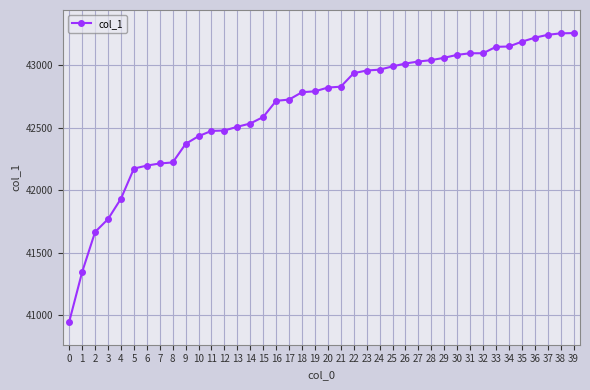

How many values are below 42819?

20